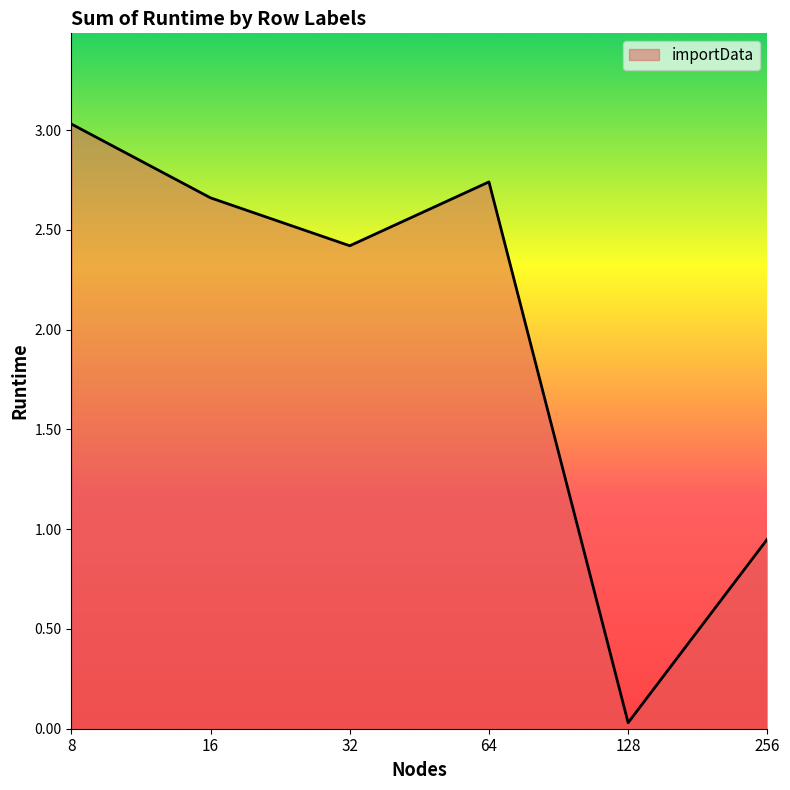

True or false: the data has more than 1 interior local peaks.

False